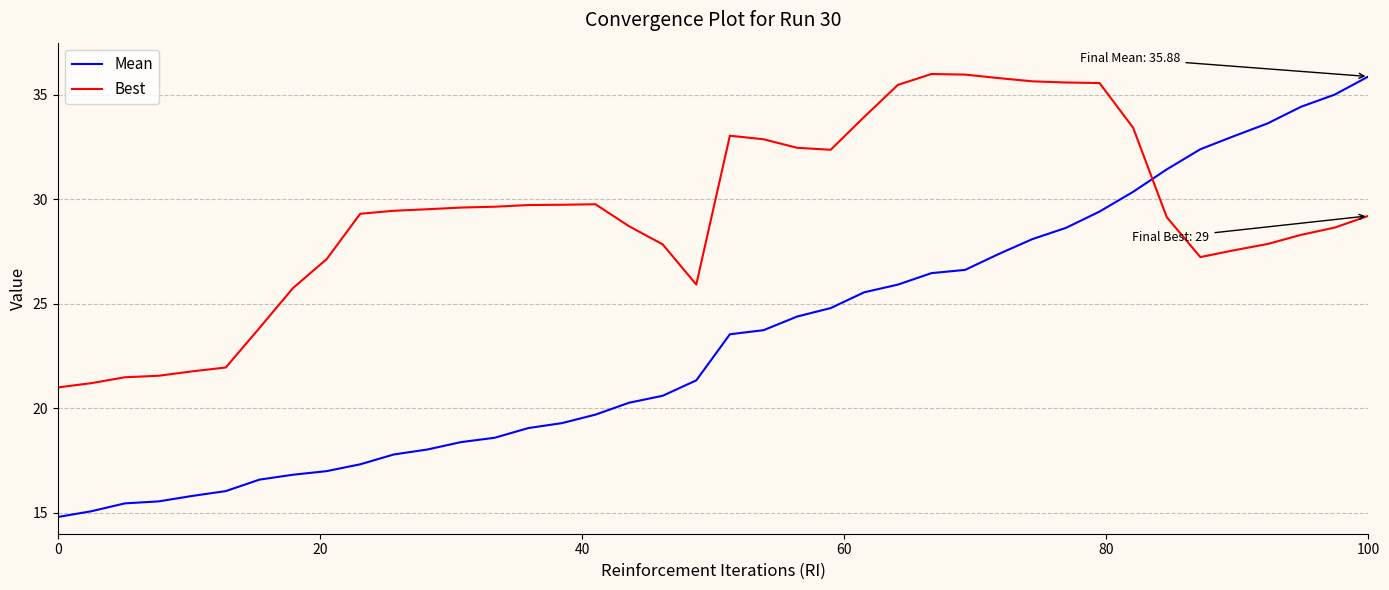

Which series has the widest spread of values?

Mean